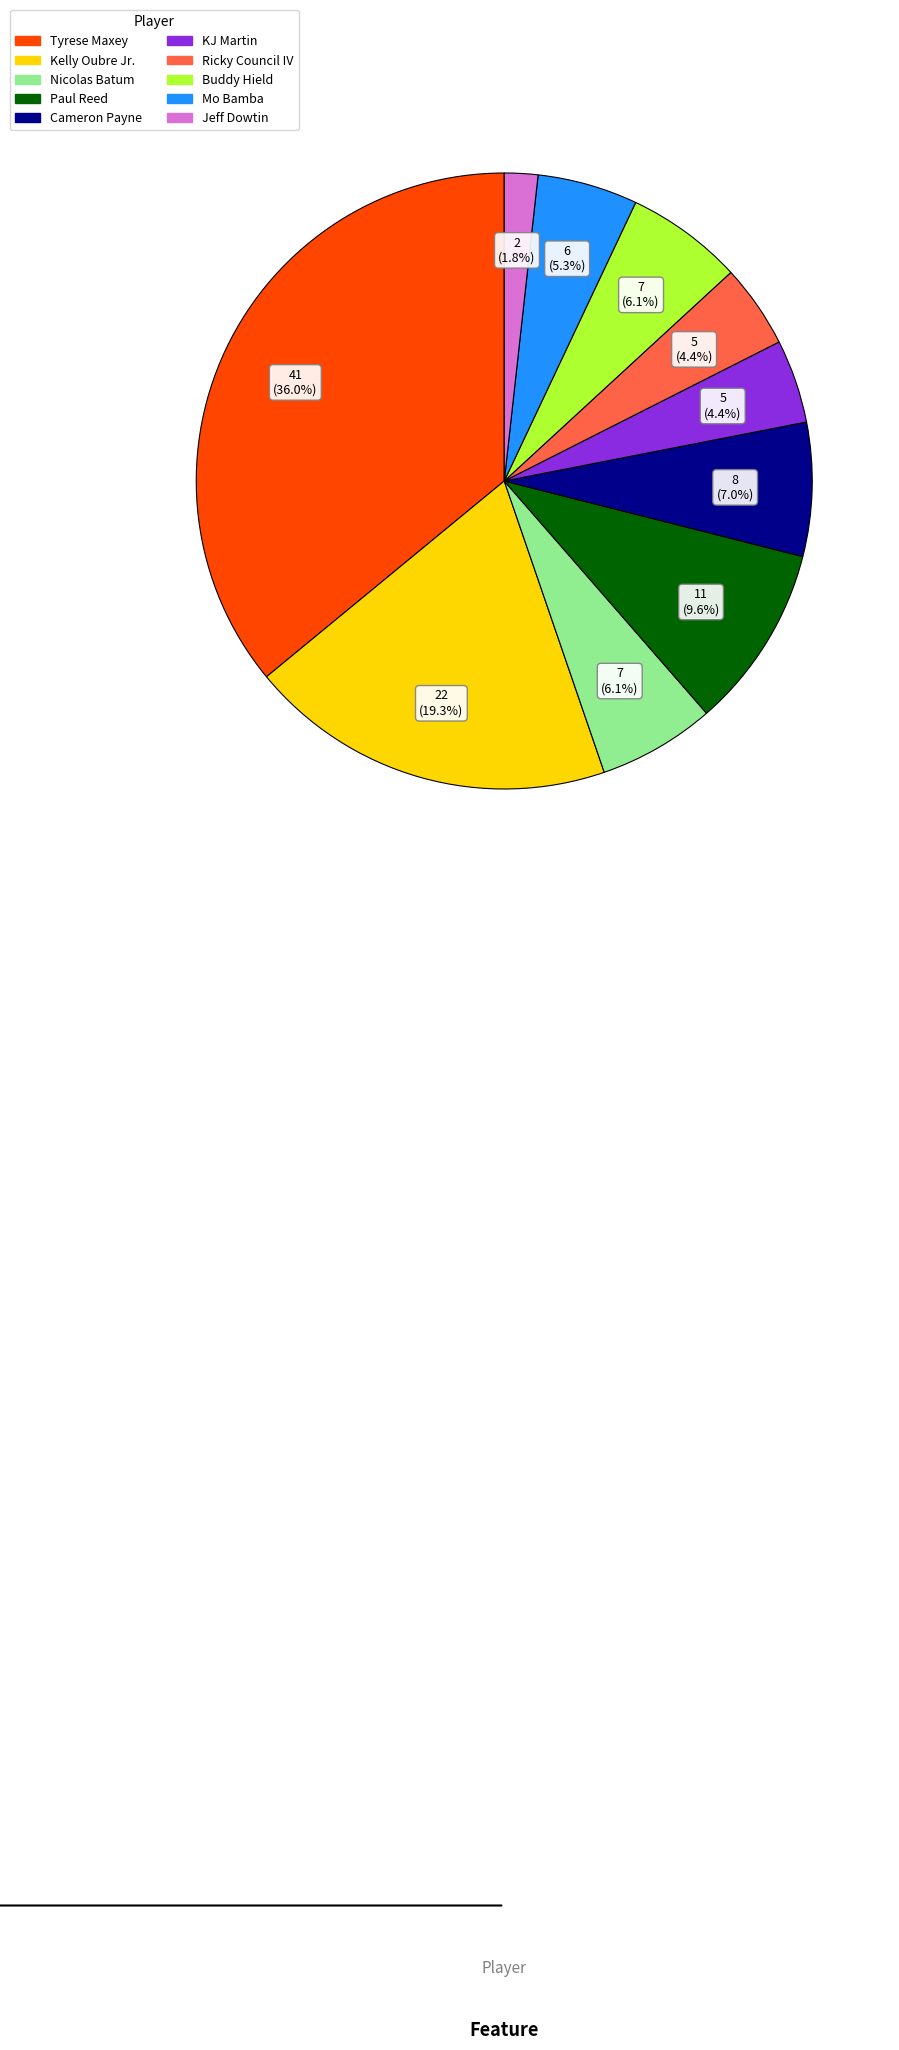

What is the largest slice in the pie chart?

Tyrese Maxey